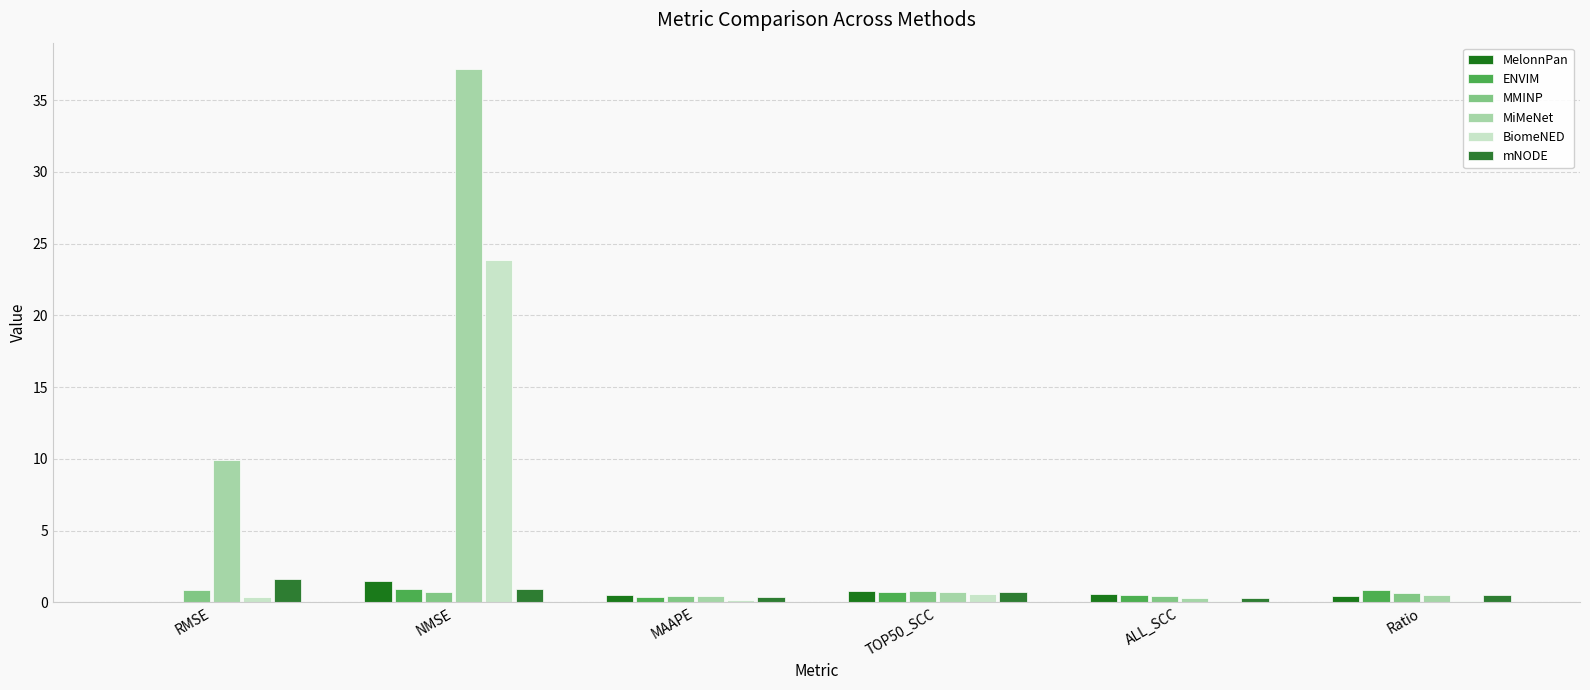

What is the total value across all series at TOP50_SCC?

4.4